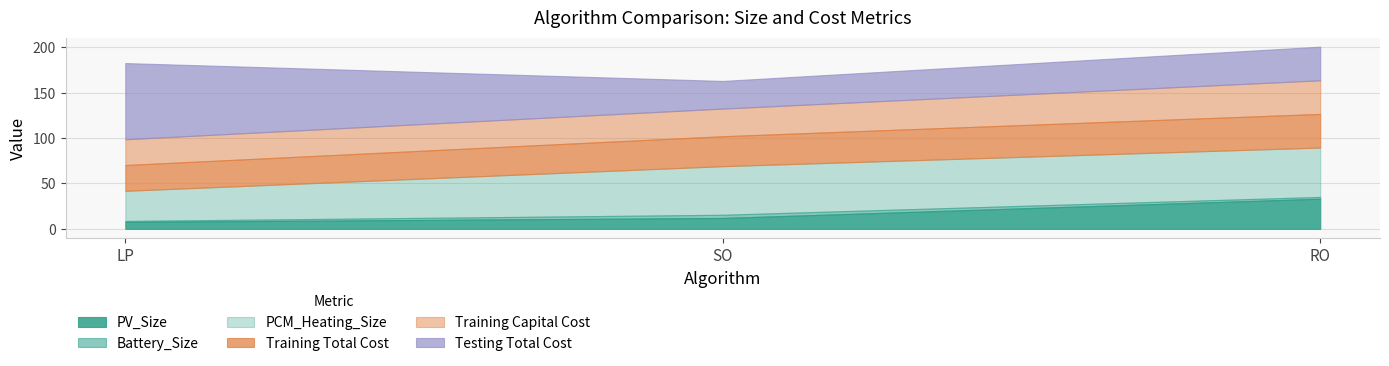

Does the chart have visible grid lines?

Yes